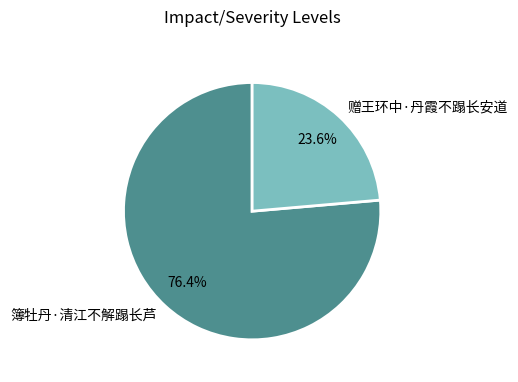

What percentage is the 簿牡丹·清江不解蹋长芦 slice, to the nearest percent?

76%